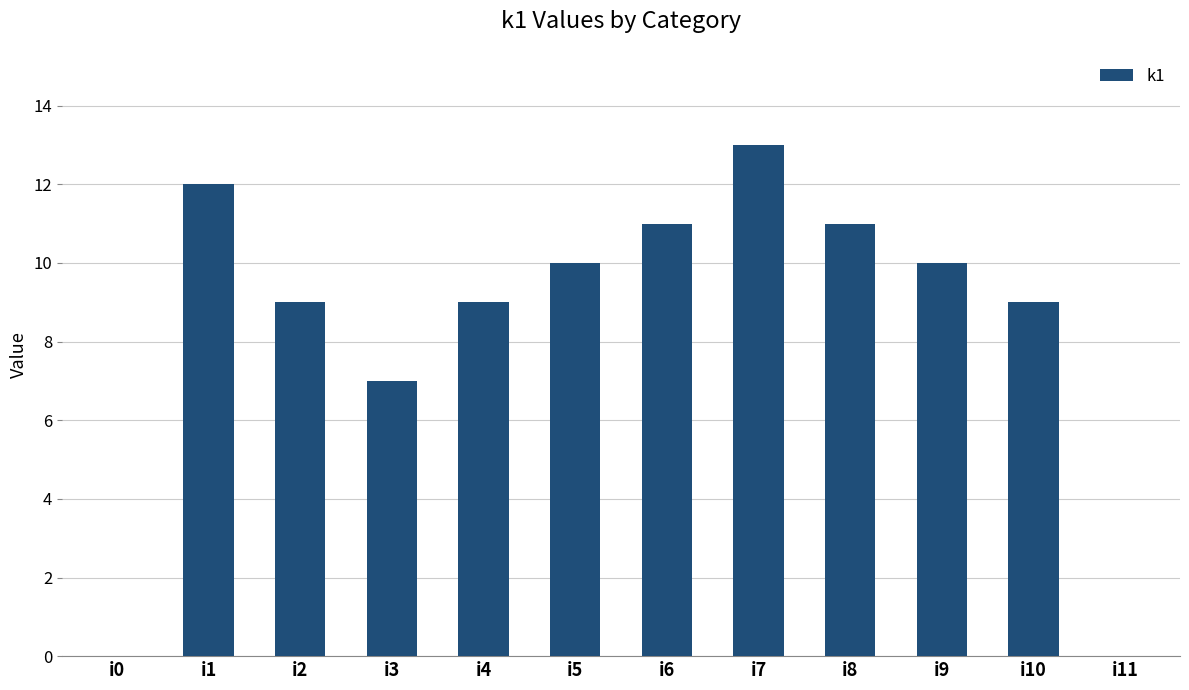

Is it true that the value at i6 is 20?

False